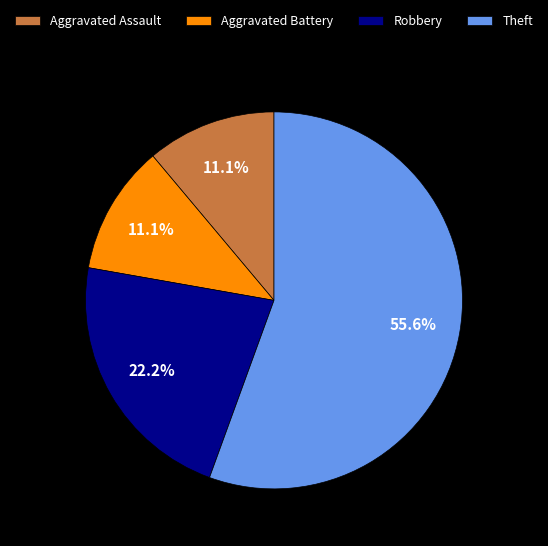

Which category has the biggest portion of the pie?

Theft